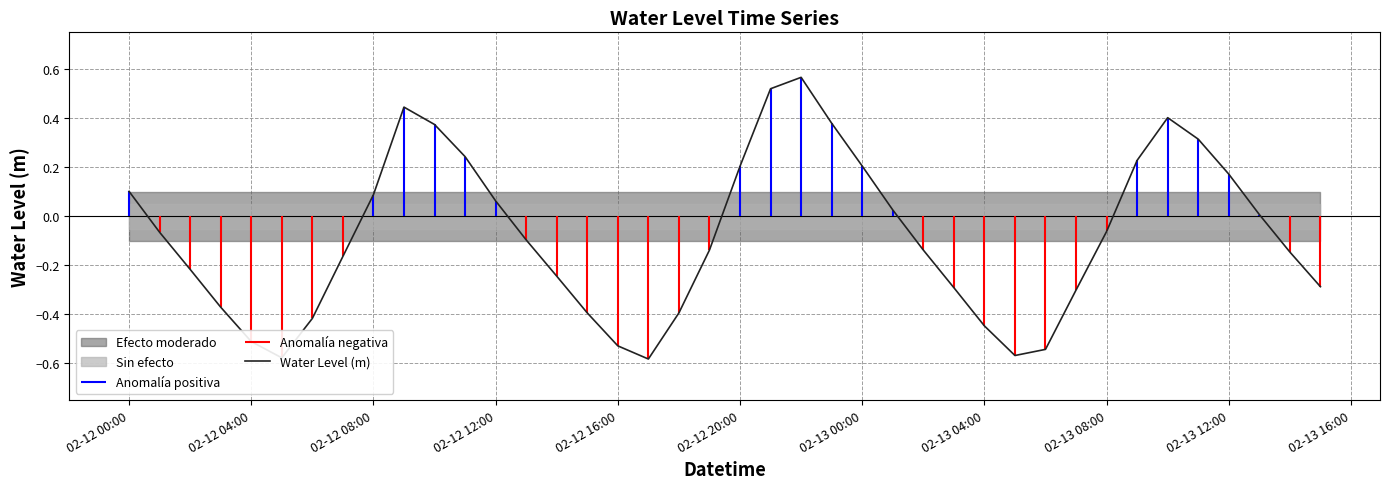

What is the sum of all values?

-3.1